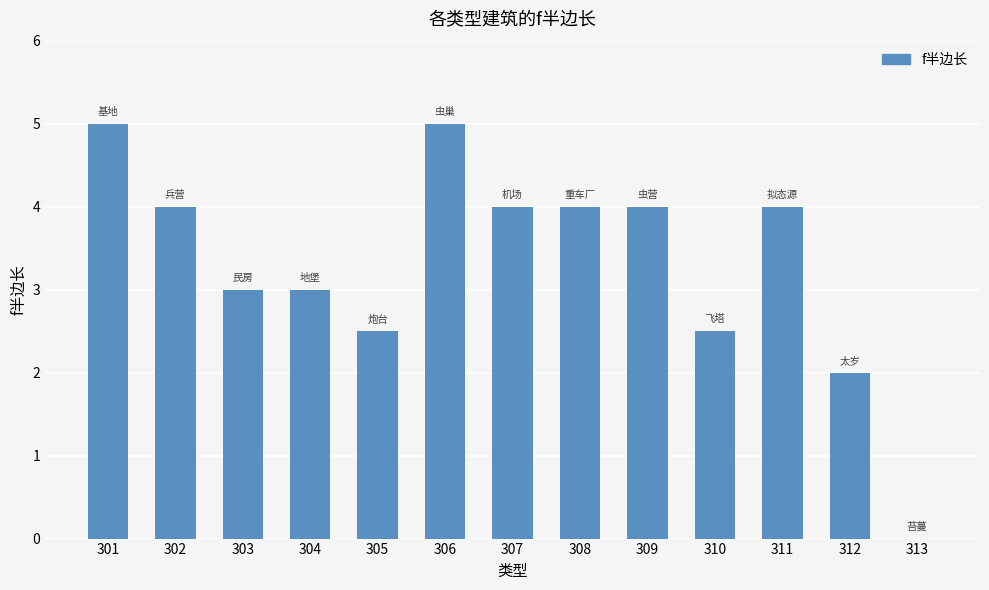

Reading left to right, what are all the values shown in this chart?

301=5.0	302=4.0	303=3.0	304=3.0	305=2.5	306=5.0	307=4.0	308=4.0	309=4.0	310=2.5	311=4.0	312=2.0	313=0.0